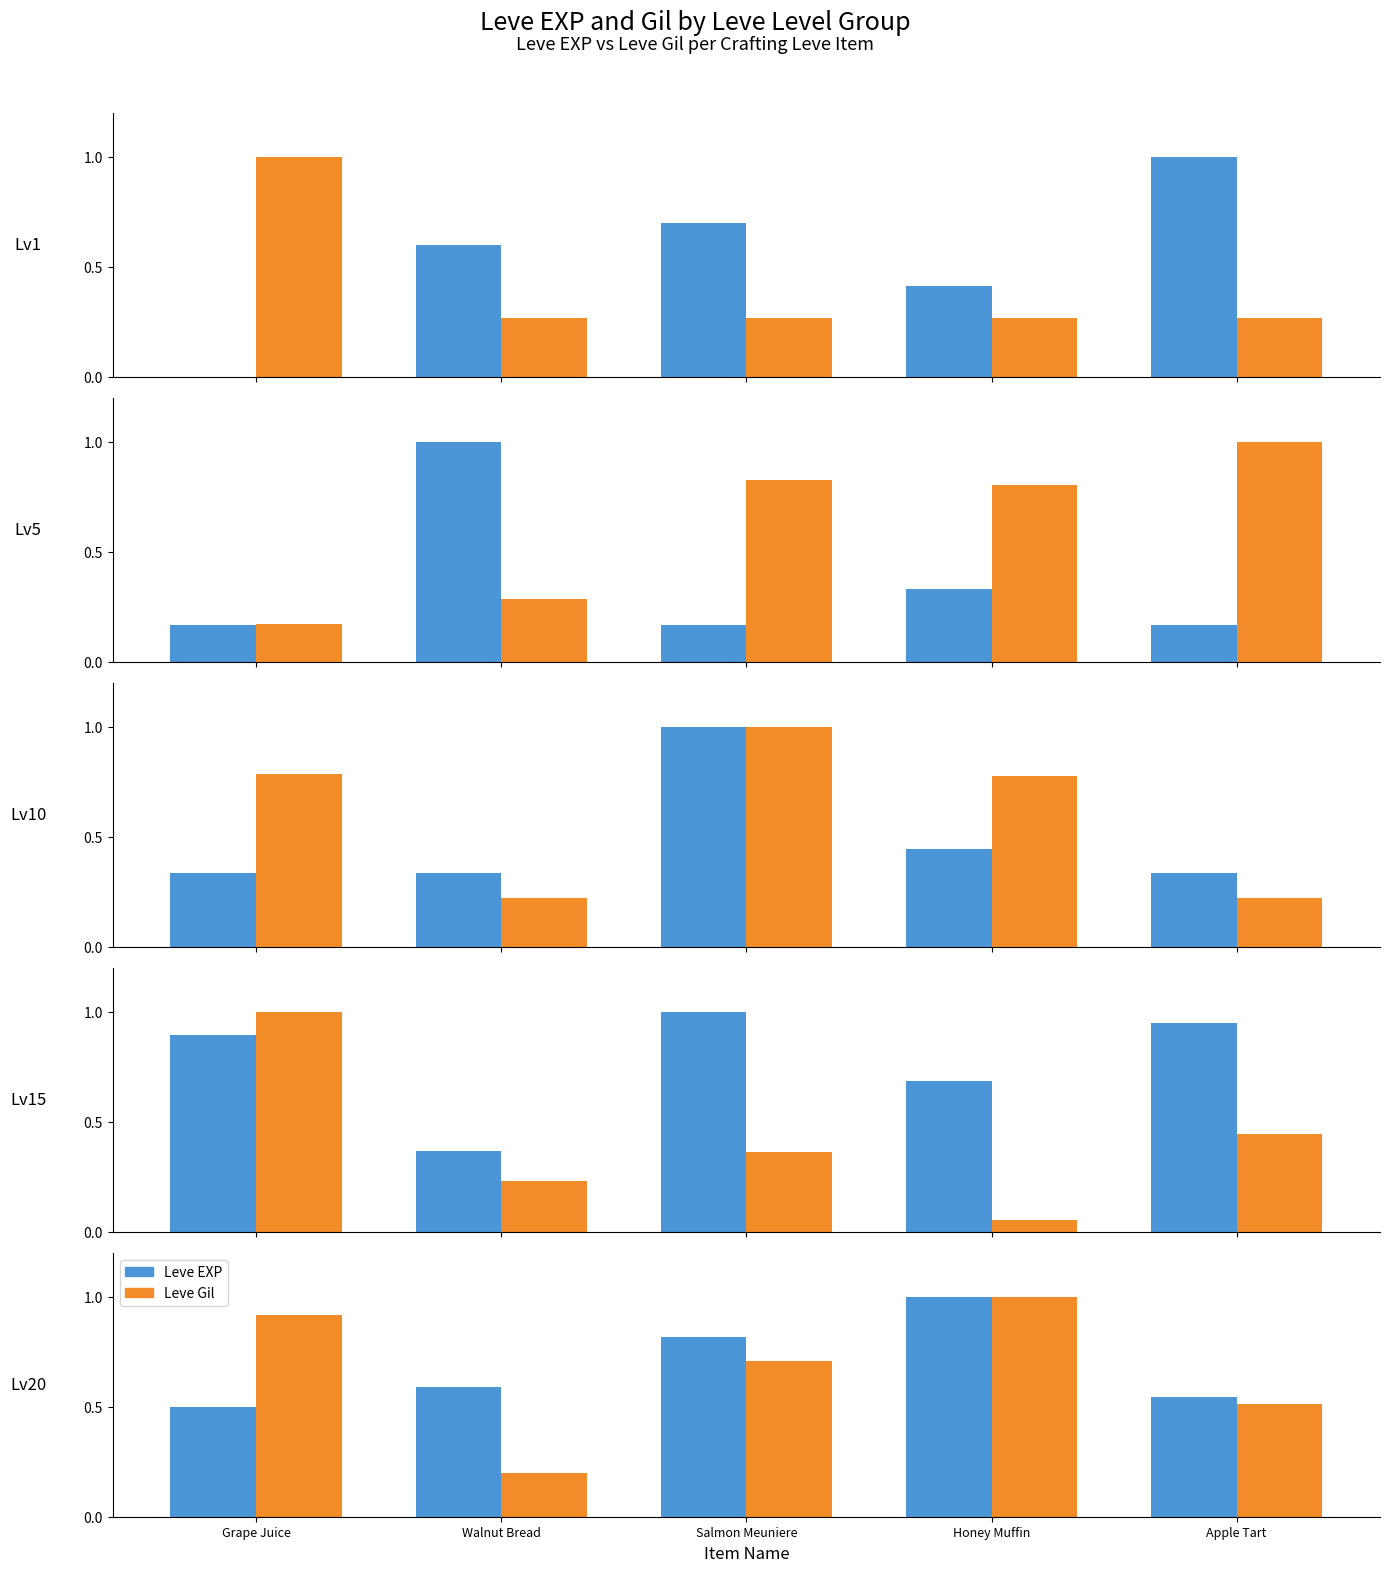

What is the difference between the second highest and second lowest values in the Leve Gil series?

0.4